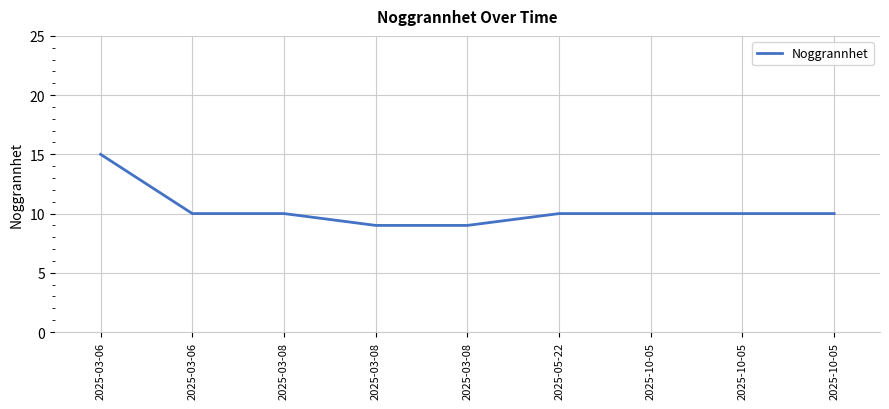

Rank the categories by value from highest to lowest.

2025-03-06, 2025-03-06, 2025-03-08, 2025-05-22, 2025-10-05, 2025-10-05, 2025-10-05, 2025-03-08, 2025-03-08